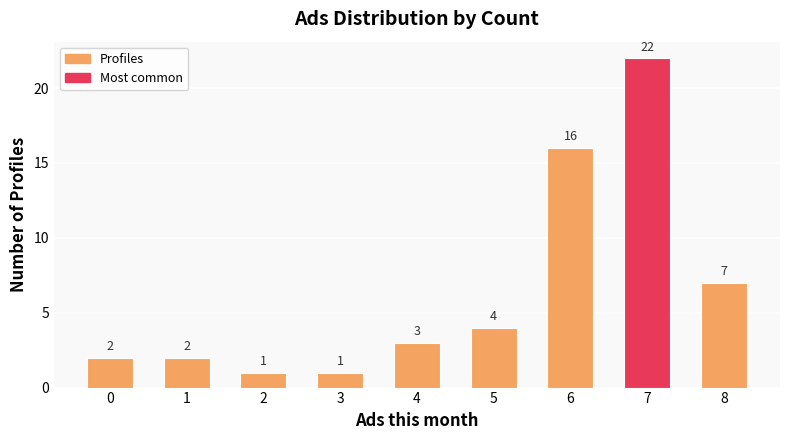

At which label is the value closest to 11?

8